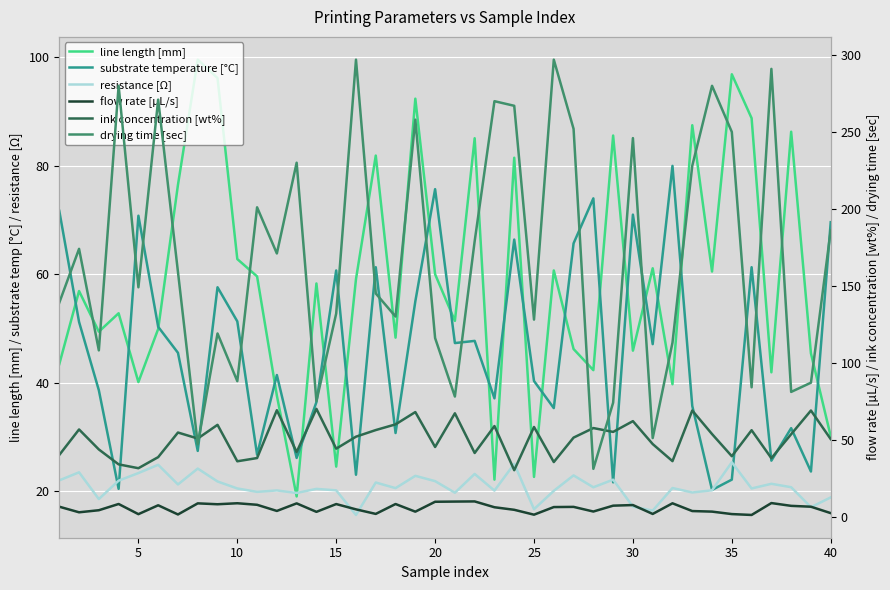

After their last crossing, which series has the higher values: line length [mm] or drying time [sec]?

drying time [sec]